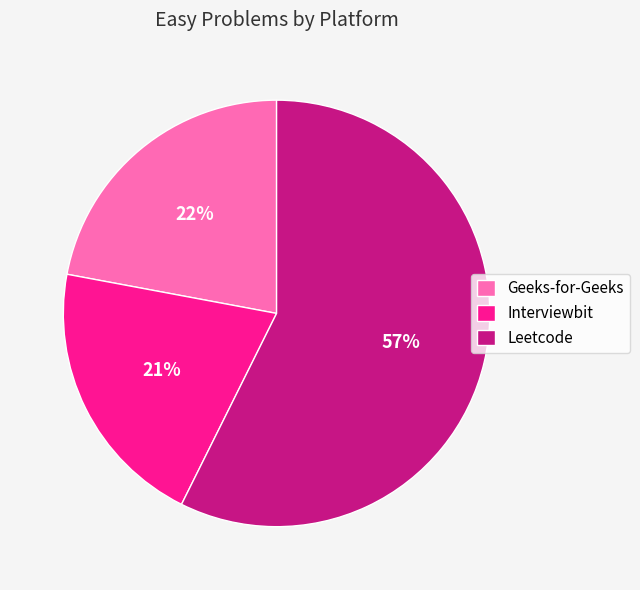

Does Leetcode represent more than half of the total?

Yes